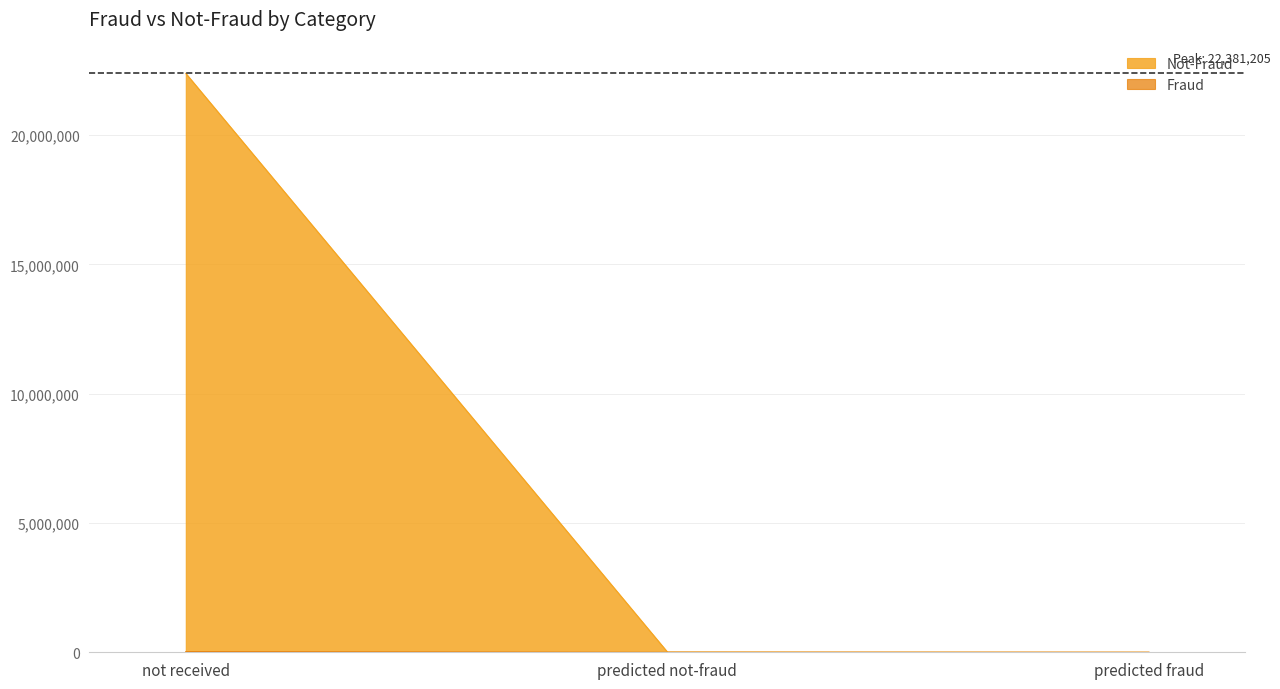

What is the difference between the Fraud values at predicted fraud and predicted not-fraud?

530